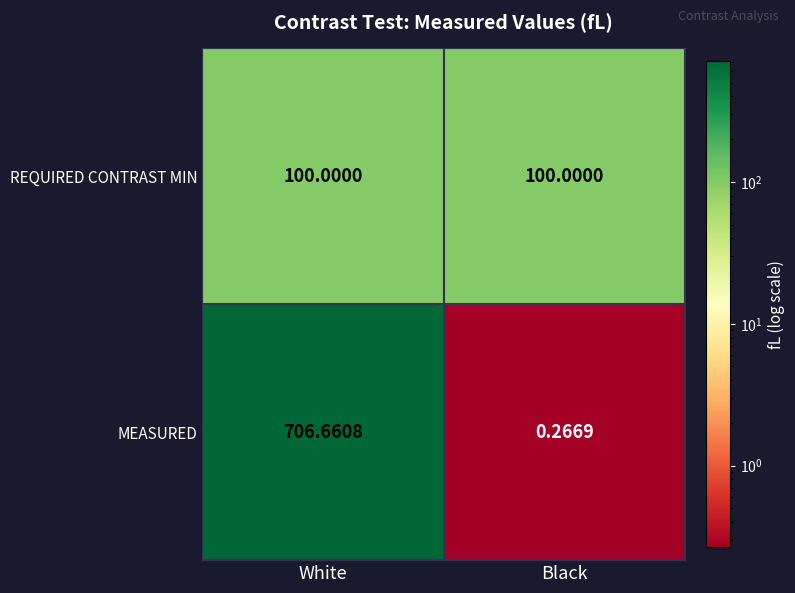

Which series has the largest total across all categories?

MEASURED